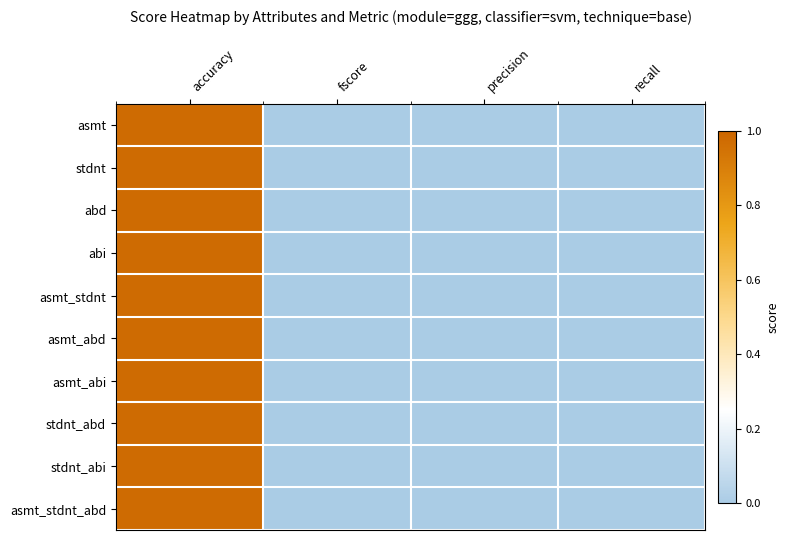

At how many categories does at least one series exceed 0?

1